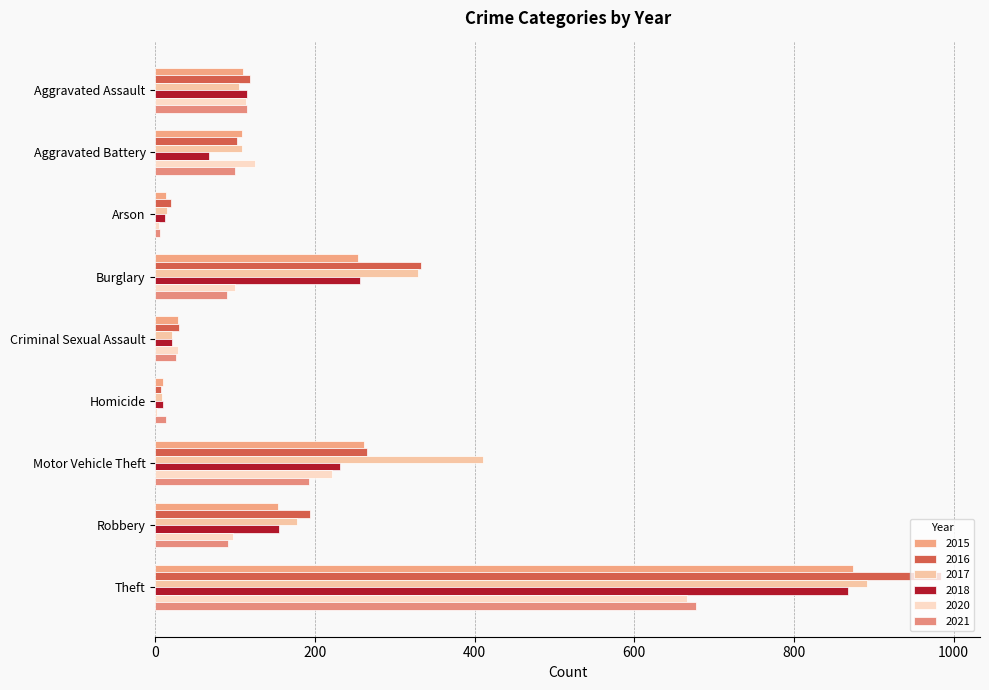

Rank the series by their maximum value, from lowest to highest.

2020, 2021, 2018, 2015, 2017, 2016